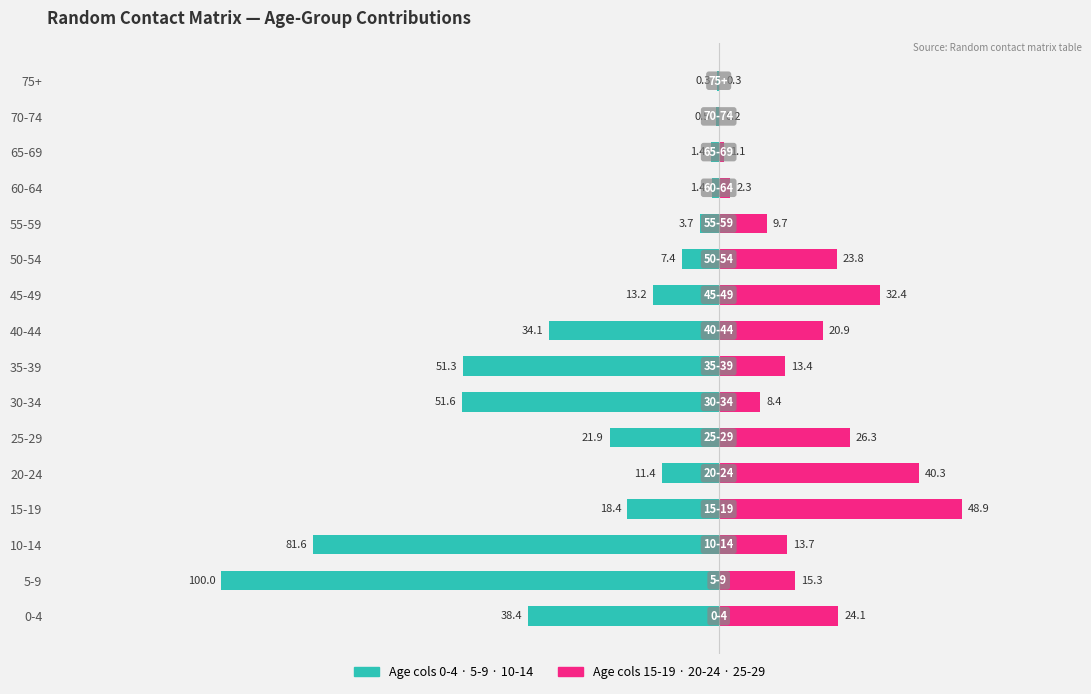

Reading left to right, transcribe all the data shown in this chart.

Col 0-4 to 10-14: -38.4	-100.0	-81.6	-18.4	-11.4	-21.9	-51.6	-51.3	-34.1	-13.2	-7.4	-3.7	-1.4	-1.4	-0.5	-0.3
Col 15-19 to 25-29: 24.1	15.3	13.7	48.9	40.3	26.3	8.4	13.4	20.9	32.4	23.8	9.7	2.3	1.1	0.2	0.3